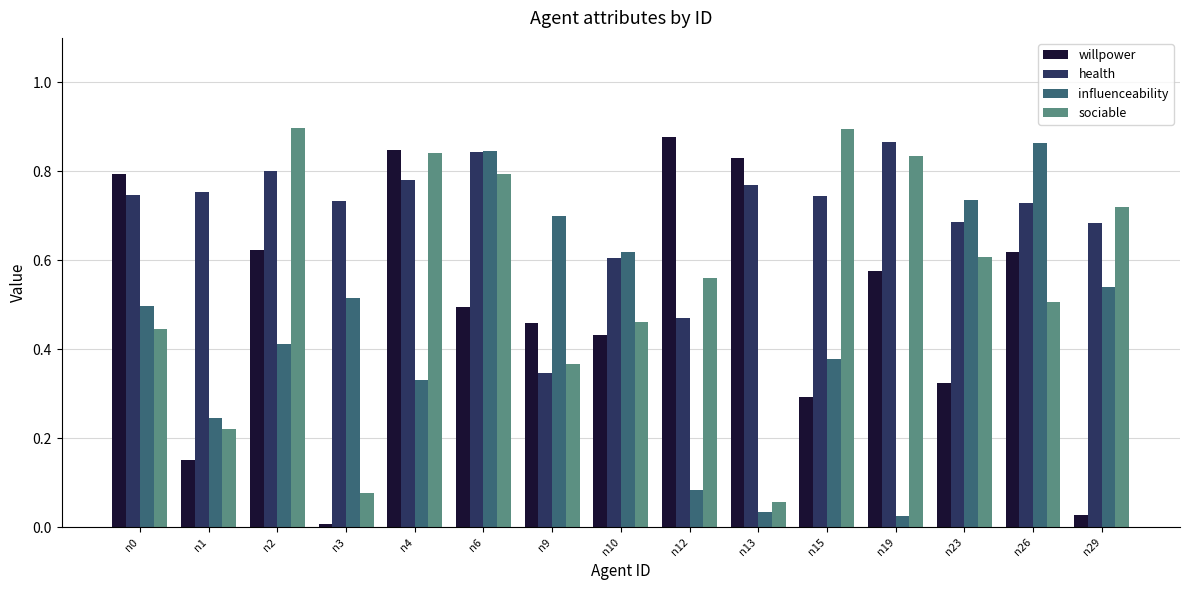

Between n3 and n4, which series saw the biggest shift?

willpower